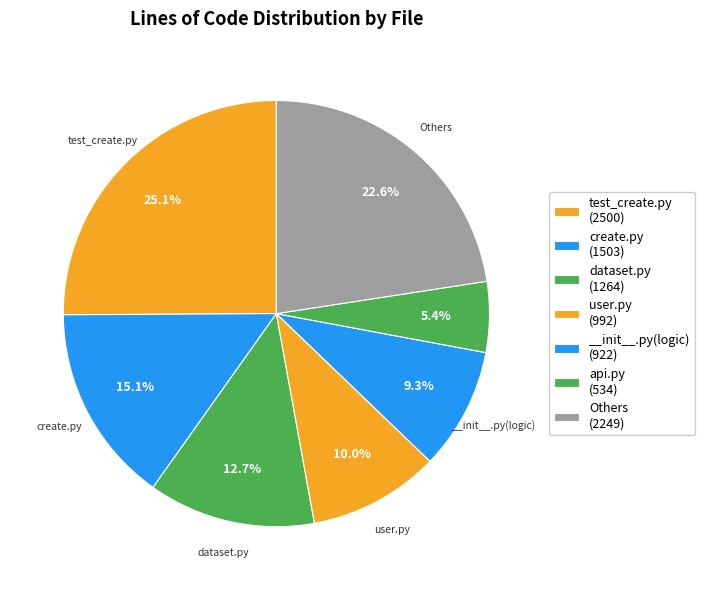

How many segments does this pie chart have?

7